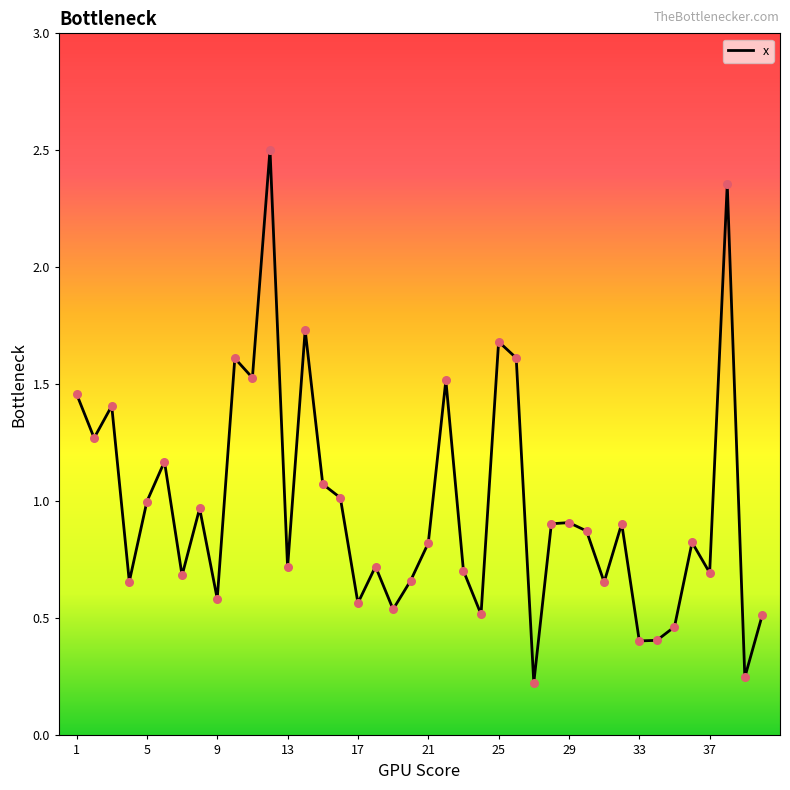

What is the maximum value shown in the chart?

2.5